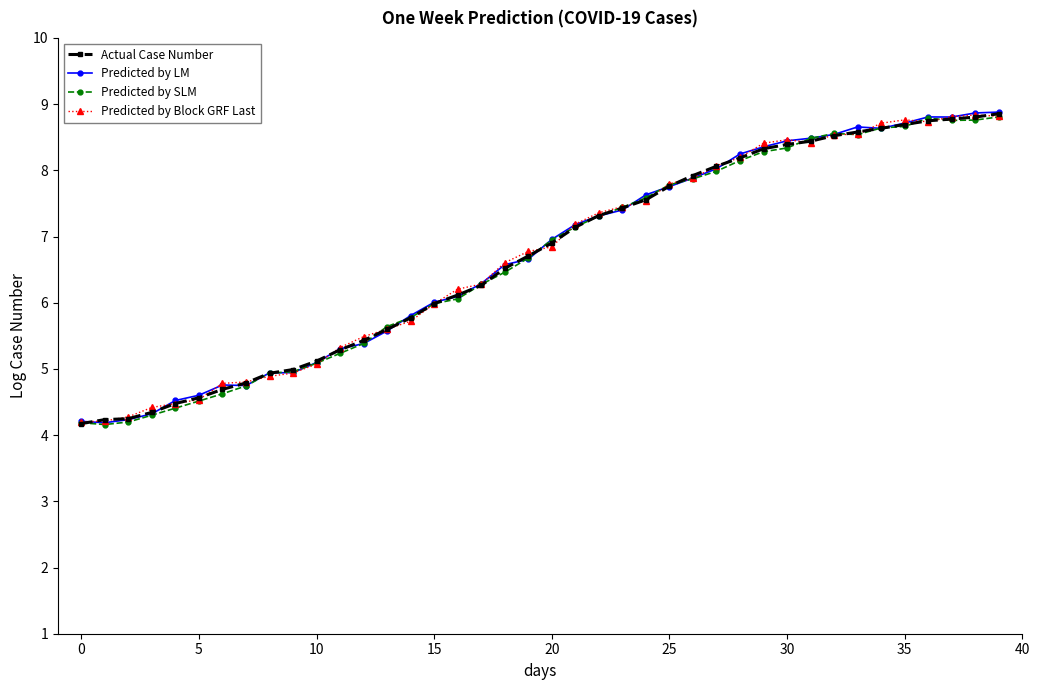

How many series are shown in this chart?

4